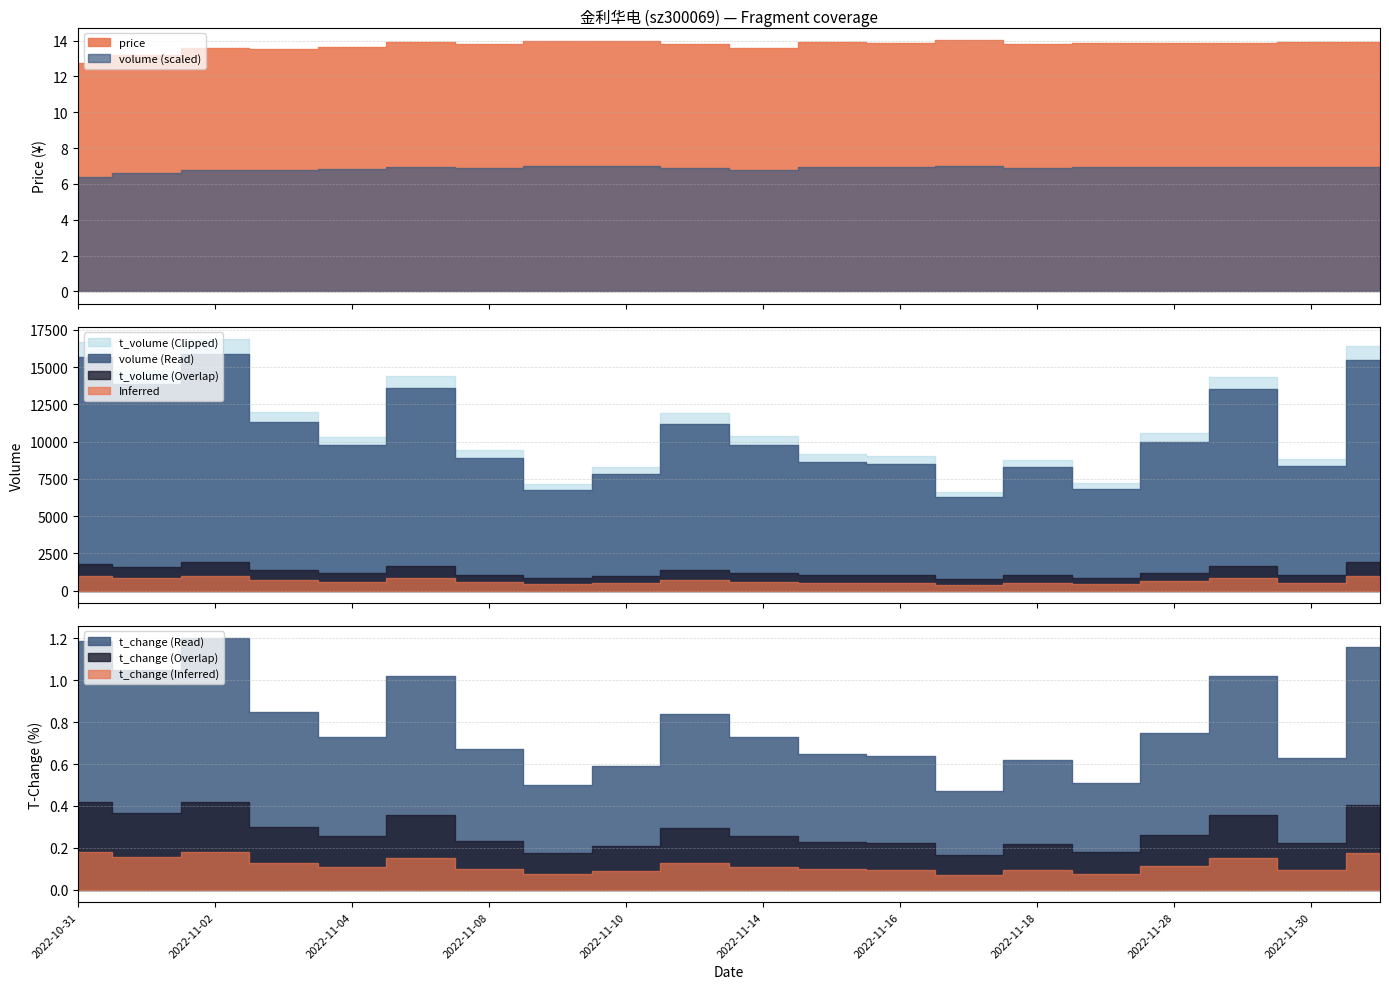

How many data points in t_volume are less than 1177?

10